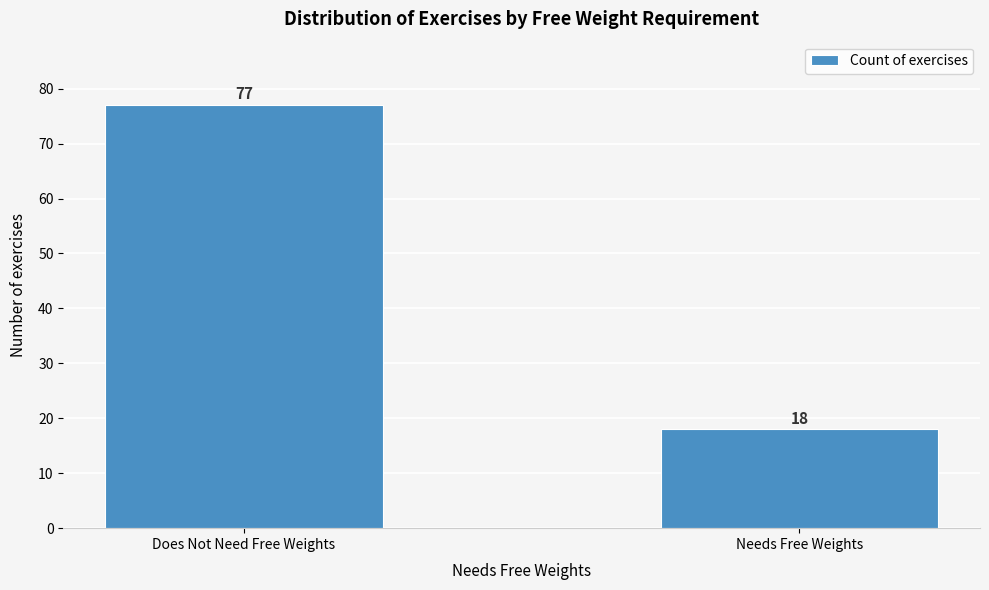

Reading left to right, list all the values displayed in this chart.

Does Not Need Free Weights=77	Needs Free Weights=18